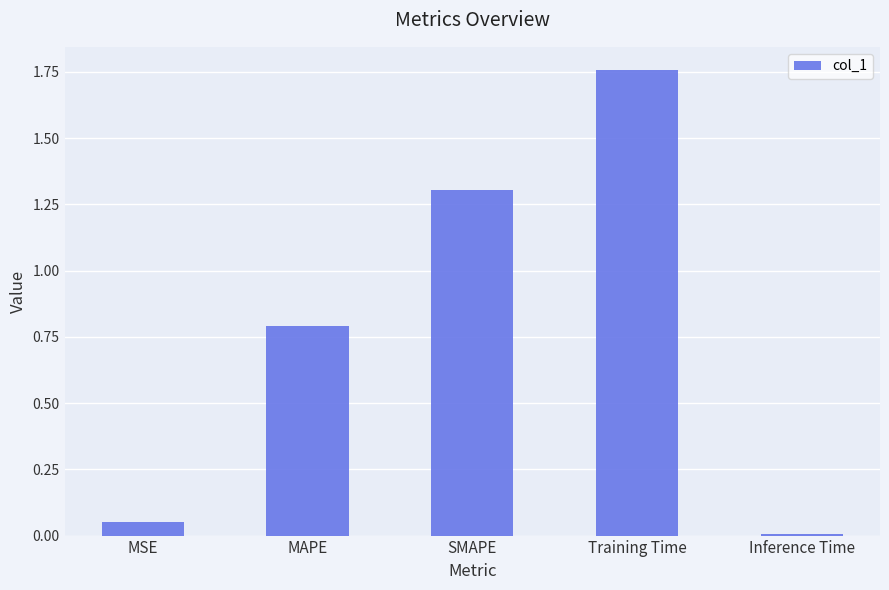

What is the difference between the maximum and minimum values?

1.7